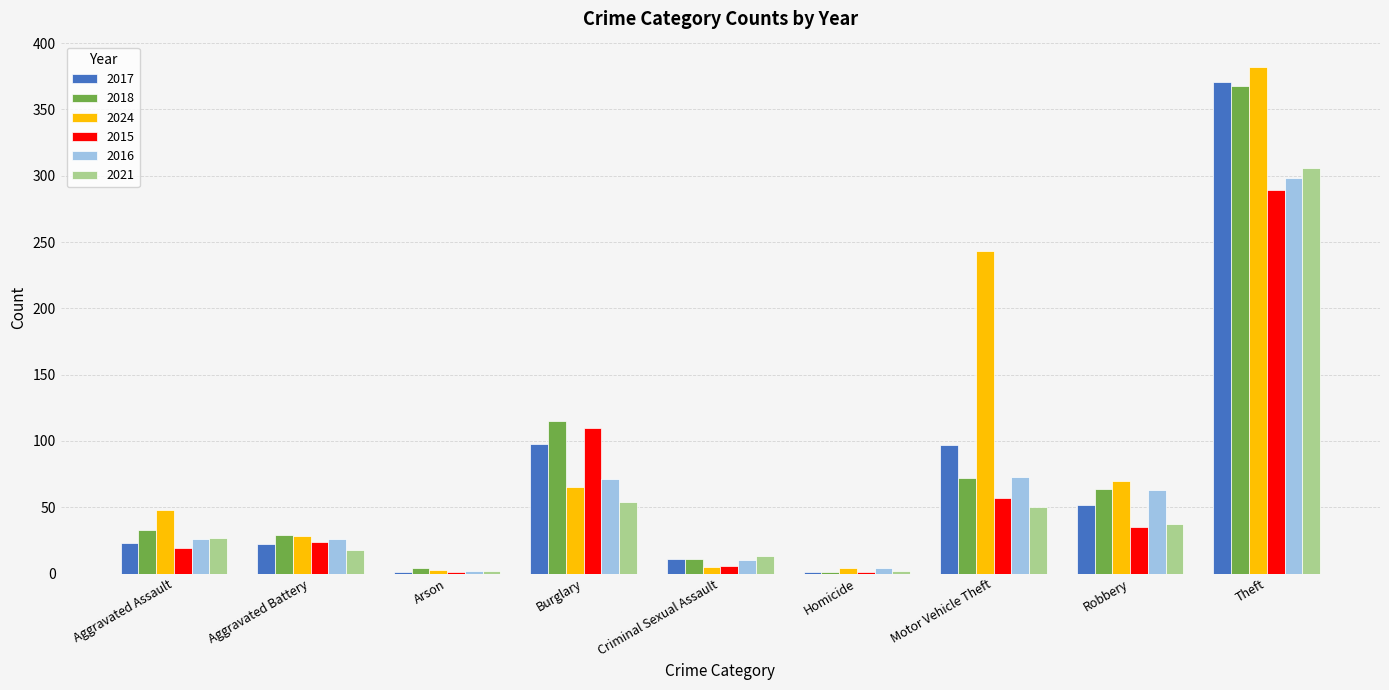

The 2021 series shows 37 at Robbery. True or false?

True